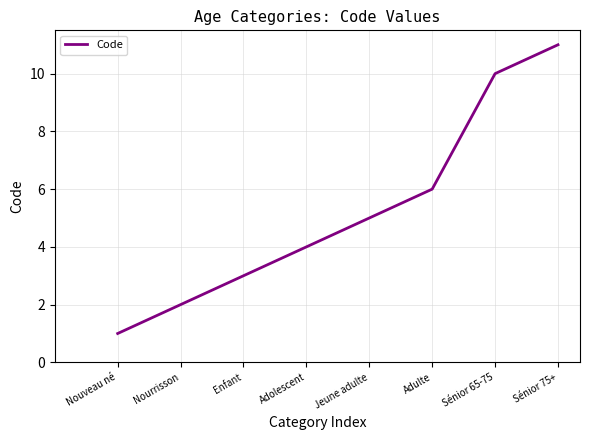

What value does the data have at Nouveau né?

1